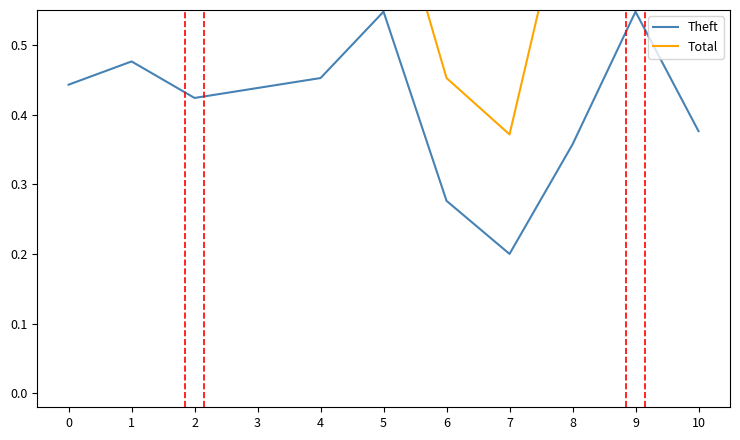

Count the Total values in the range 0 to 1.

11